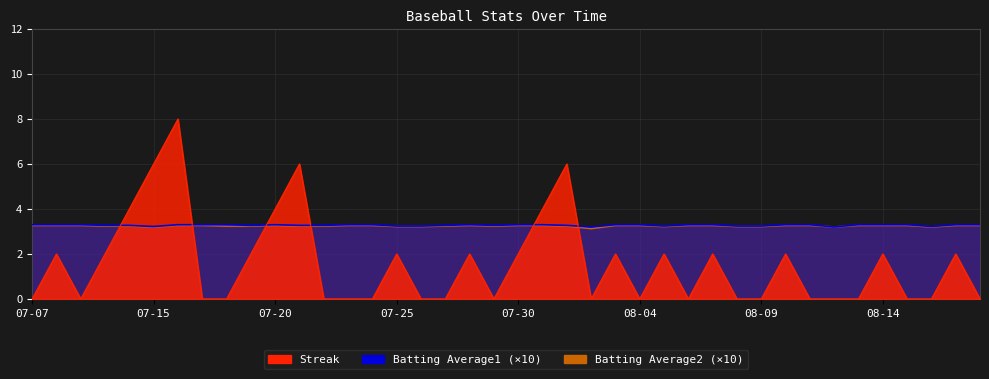

What is the average value of the Batting Average2 series?

3.2